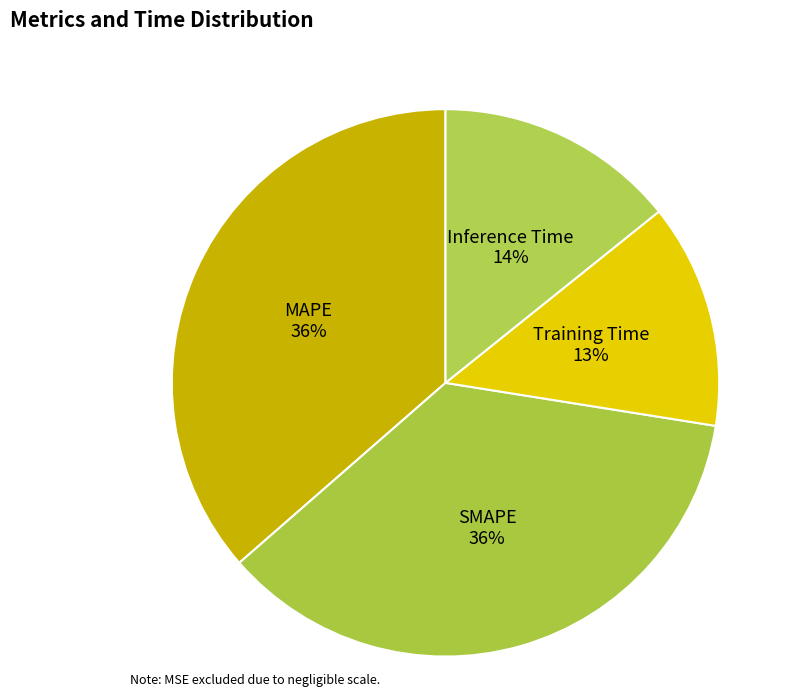

To the nearest percent, what portion does Training Time represent?

13%